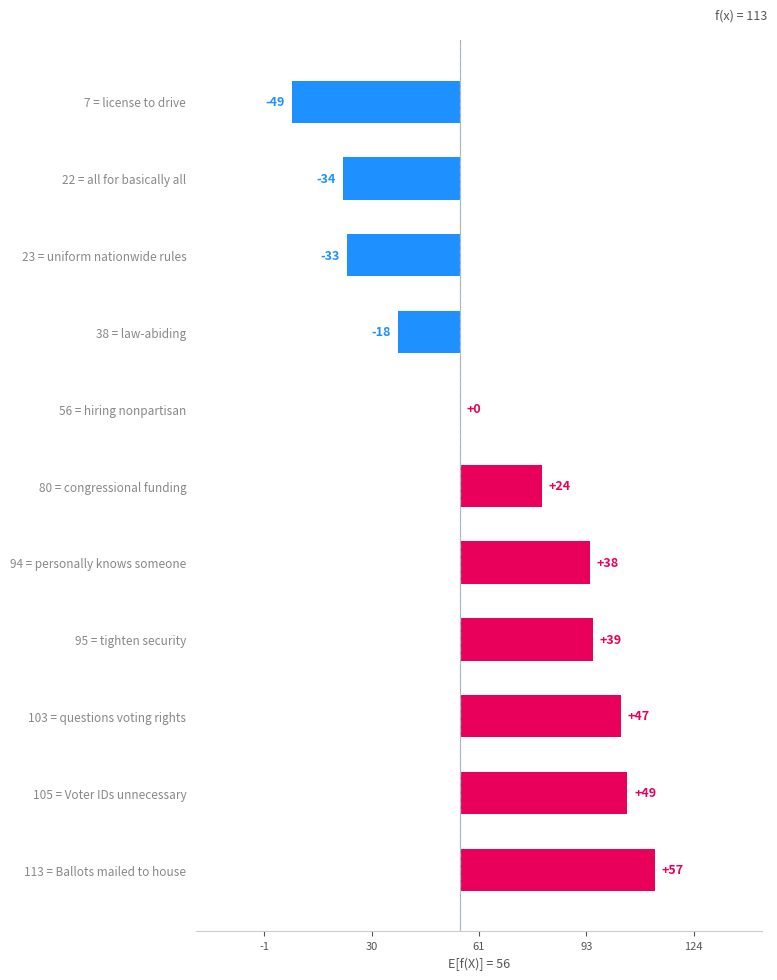

Rank the categories by value from highest to lowest.

113 = Ballots mailed to house, 105 = Voter IDs unnecessary, 103 = questions voting rights, 95 = tighten security, 94 = personally knows someone, 80 = congressional funding, 56 = hiring nonpartisan, 38 = law-abiding, 23 = uniform nationwide rules, 22 = all for basically all, 7 = license to drive